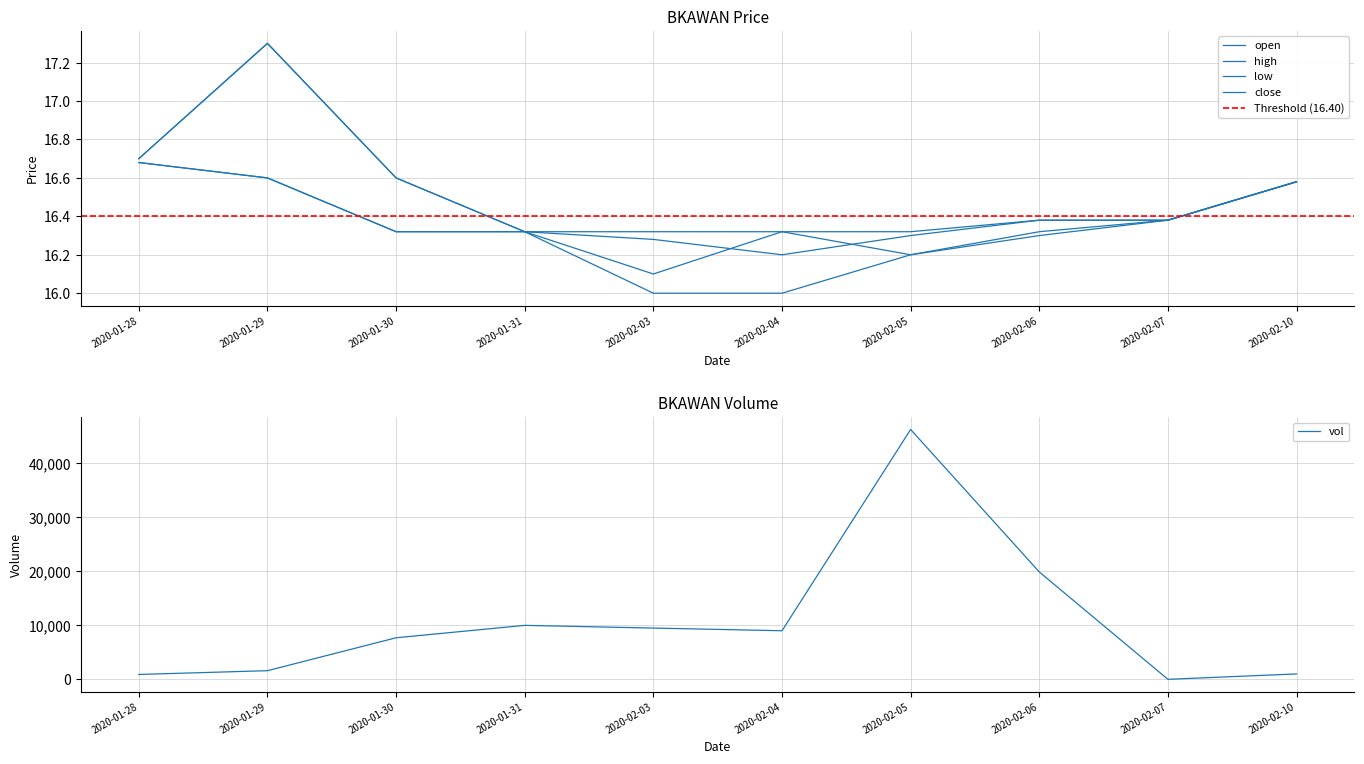

What is the value of the close point at the 10th from the left?

16.6